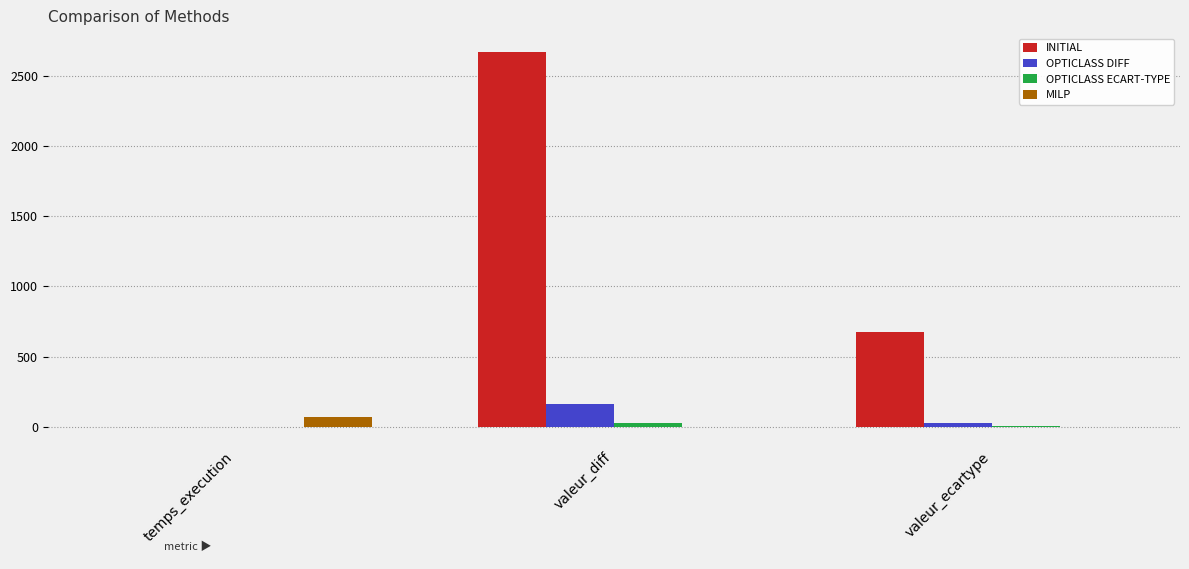

Where does the INITIAL series first go above 678?

valeur_diff